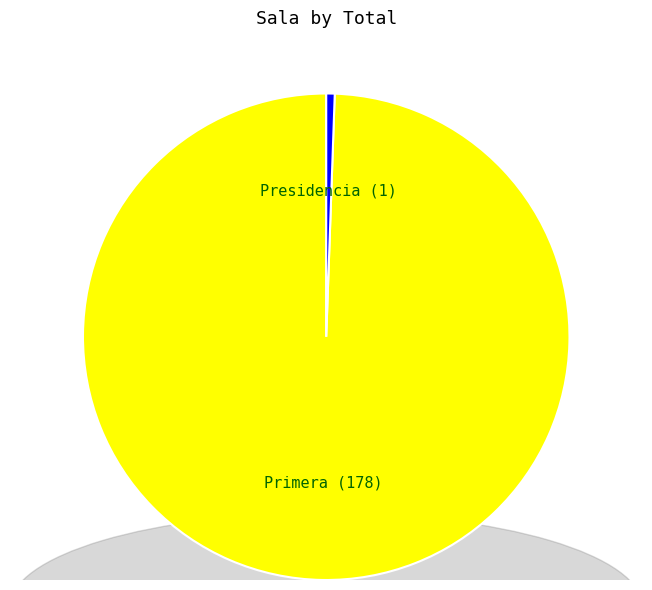

Is it true that Presidencia is 1% of the pie?

True